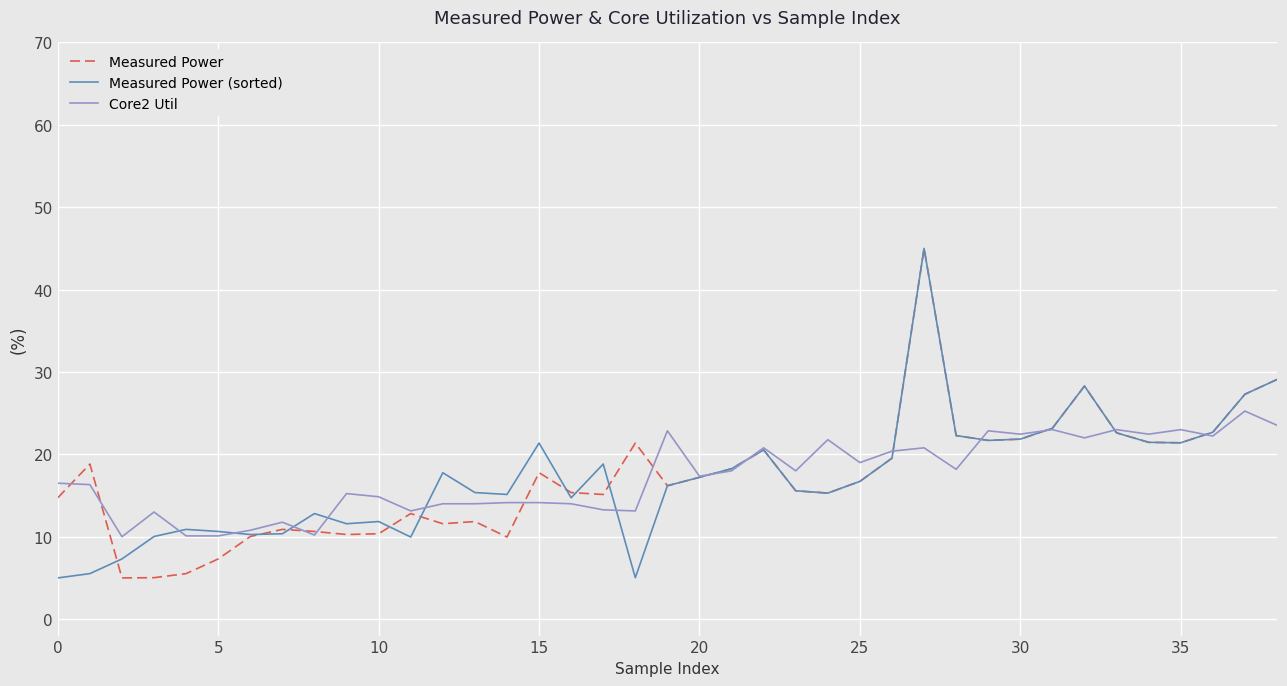

What is the lowest value of the Core2 Util series?

10.0